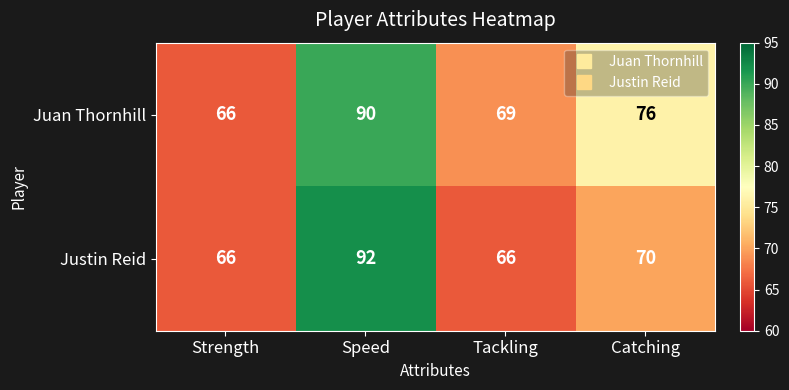

Which series has the largest total across all categories?

Juan Thornhill